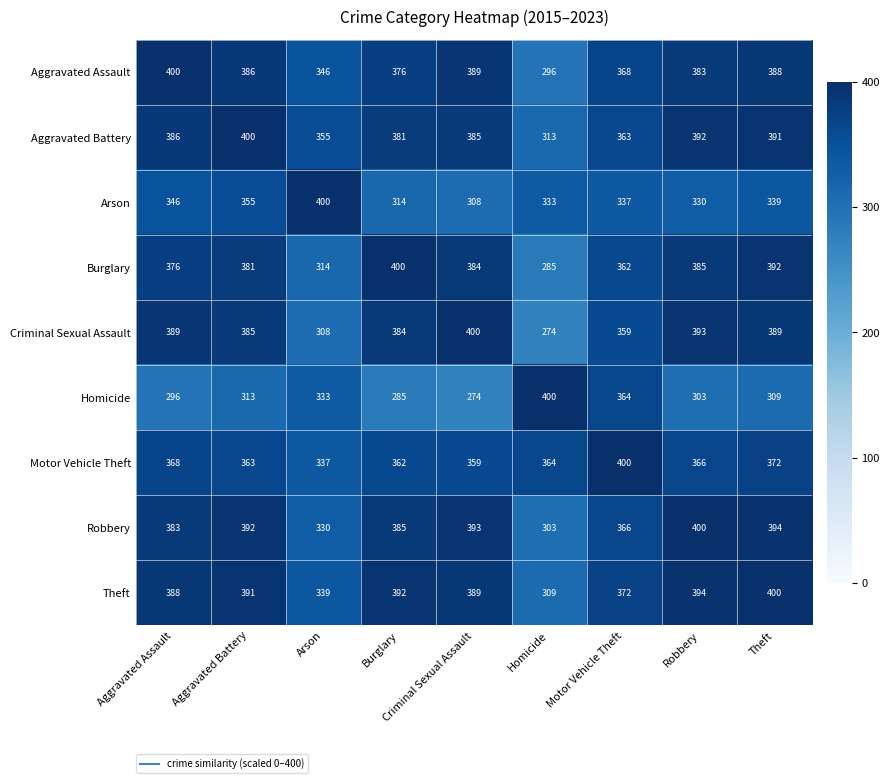

What is the difference between the maximum and minimum values in the Homicide series?

126